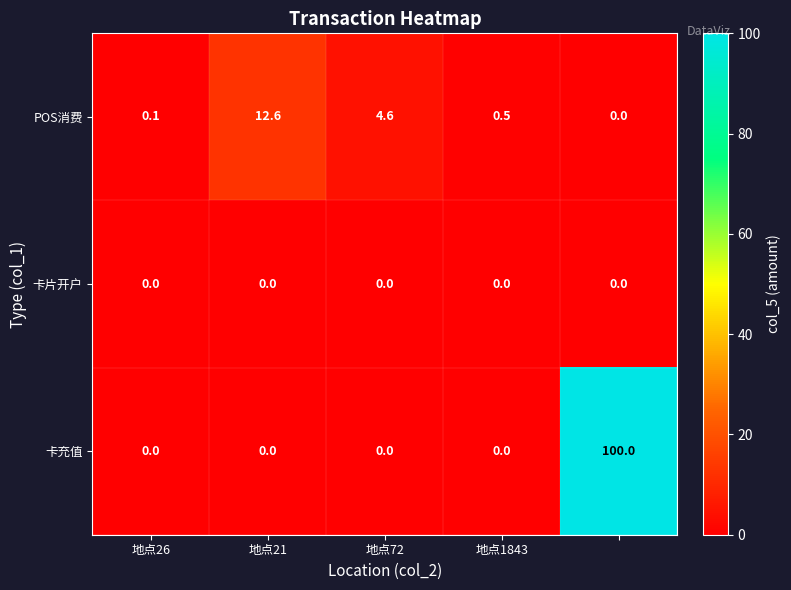

Reading right to left, transcribe all the data shown in this chart.

POS消费: 0.0	0.5	4.6	12.6	0.1
卡片开户: 0.0	0.0	0.0	0.0	0.0
卡充值: 100.0	0.0	0.0	0.0	0.0